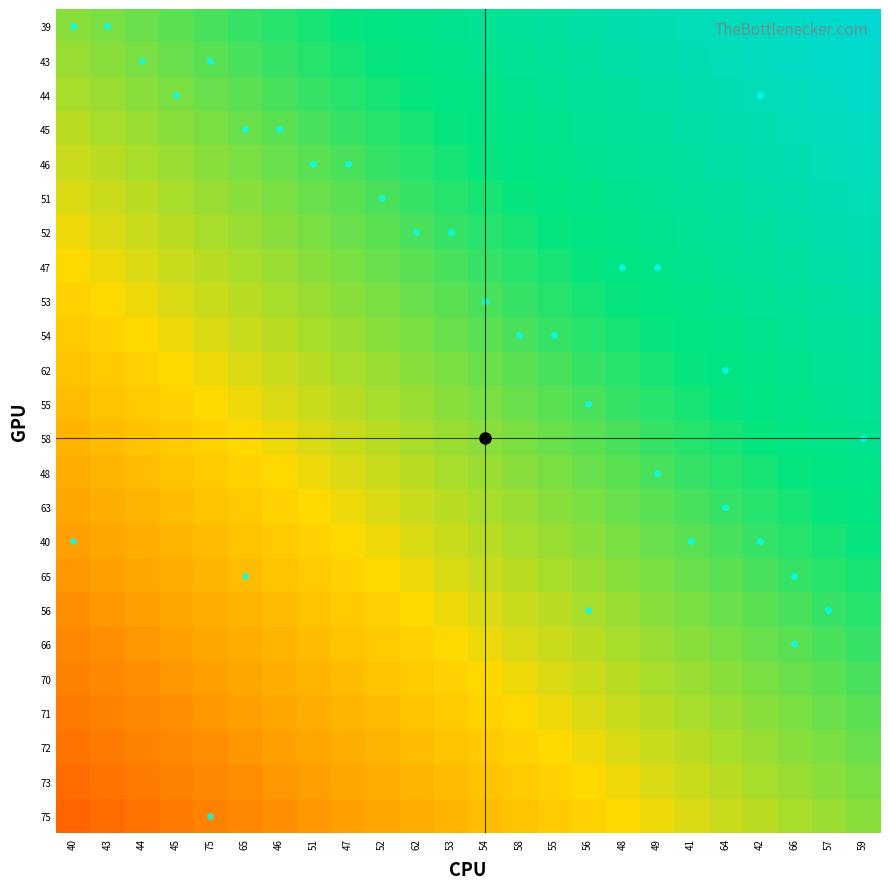

Between 48 and 66, which is larger?

66